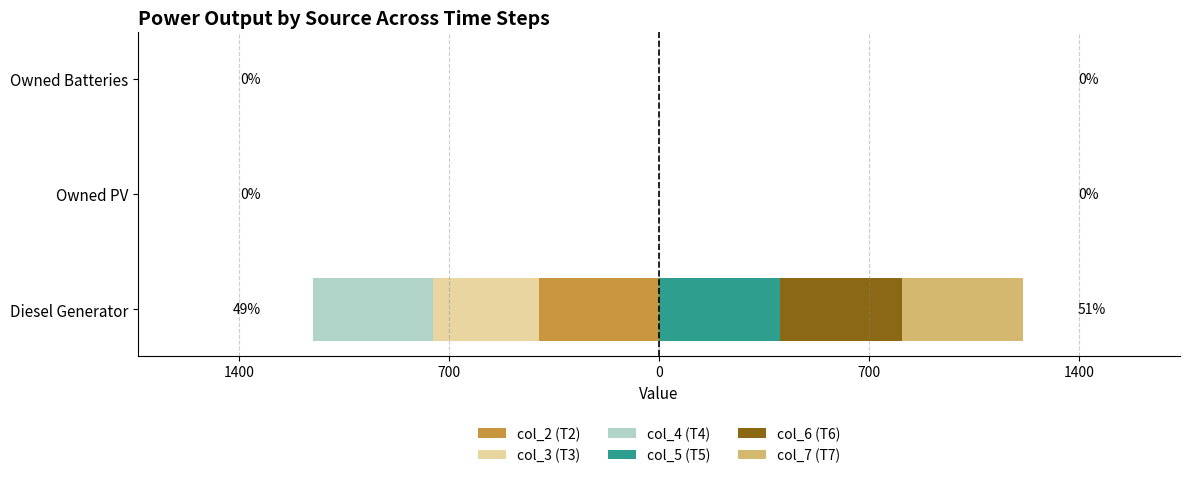

Reading left to right, extract all data points from this chart.

col_2 (T2): -400	0	0
col_3 (T3): -354	0	0
col_4 (T4): -400	0	0
col_5 (T5): 405	0	0
col_6 (T6): 405	0	0
col_7 (T7): 405	0	0